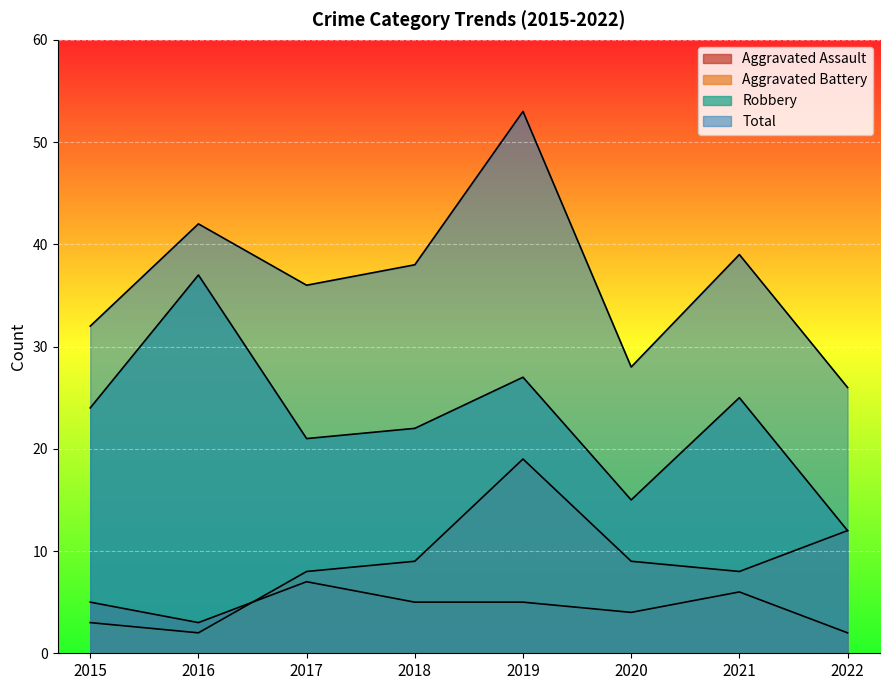

True or false: Robbery and Total intersect in this chart.

False